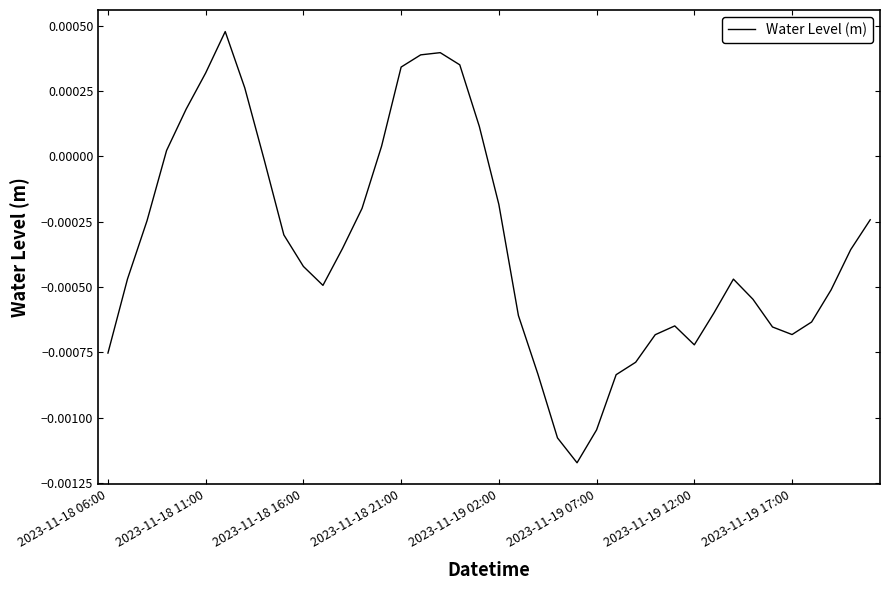

How many positive values are there?

11